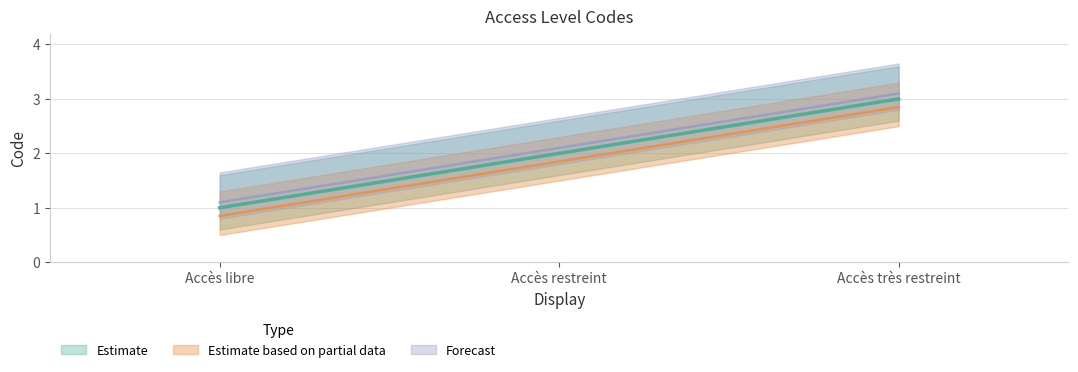

Where is the data nearest to the value 2?

Accès restreint